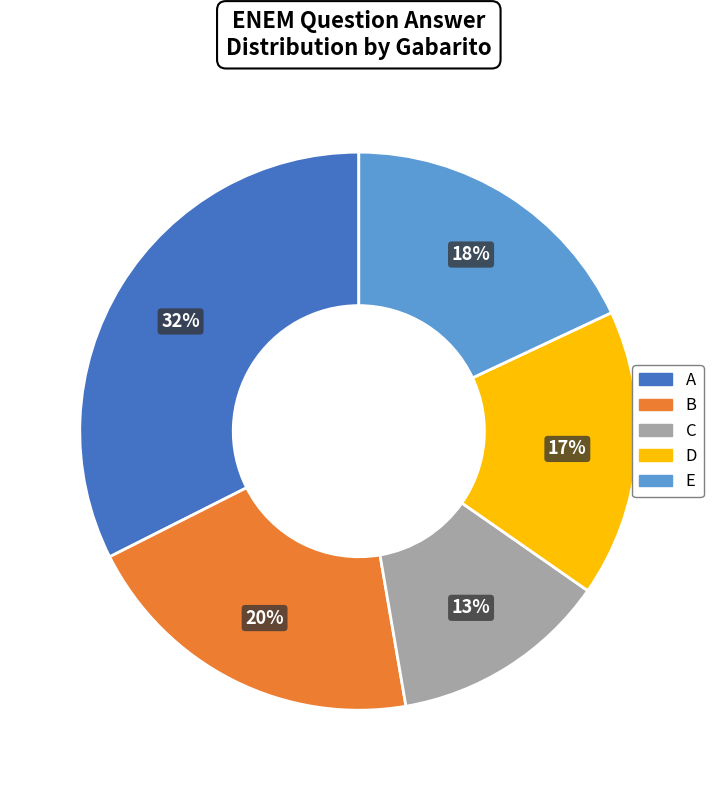

To the nearest percent, what is the difference between the B and E slice percentages?

2%